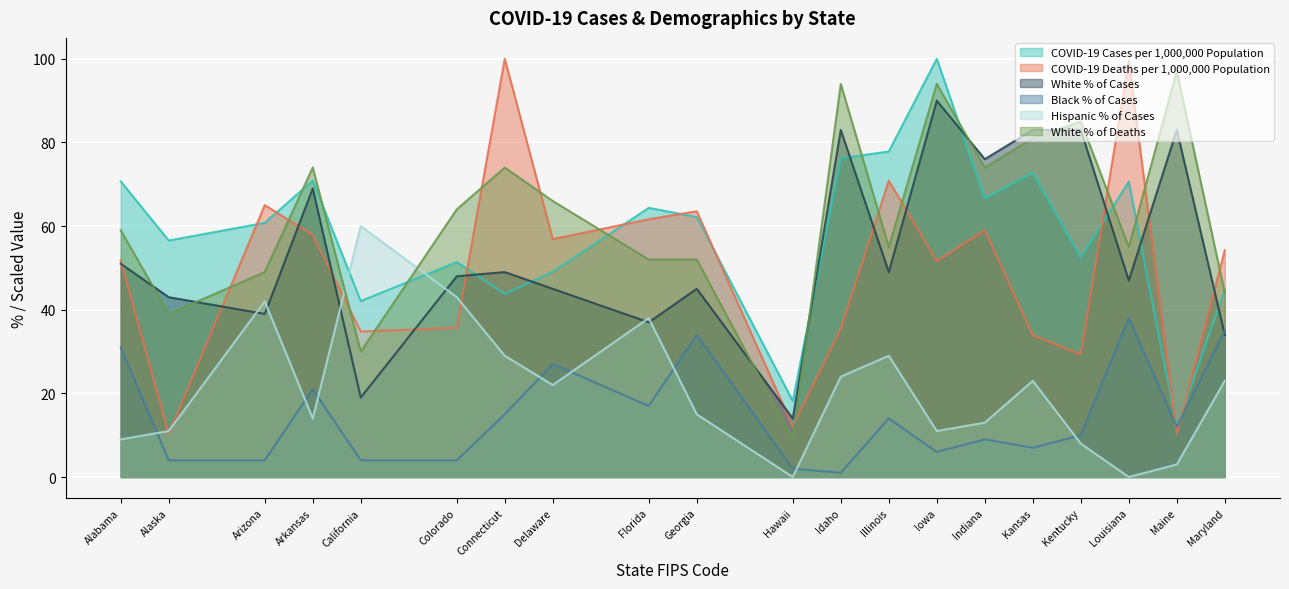

The Hispanic % of Cases series shows 13.0 at Indiana. True or false?

True